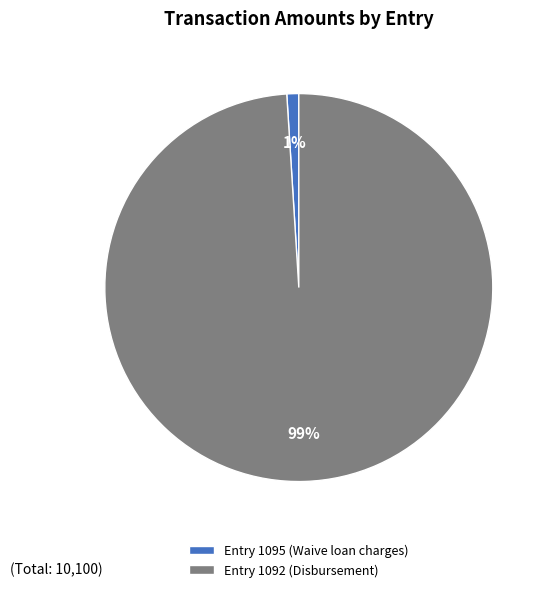

To the nearest percent, what portion does Entry 1095 (Waive loan charges) represent?

1%